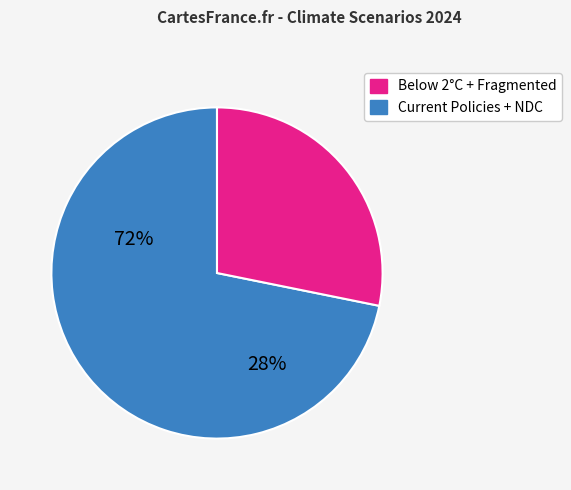

Is there a majority slice in this chart?

Yes